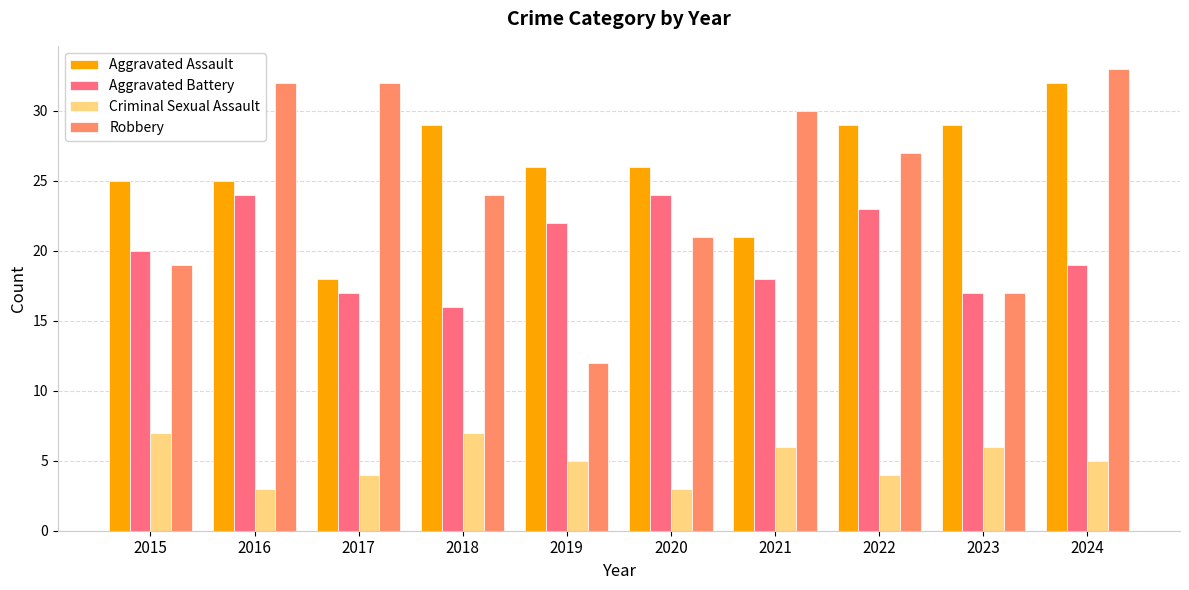

At 2019, list the series in order from smallest to largest.

Criminal Sexual Assault, Robbery, Aggravated Battery, Aggravated Assault